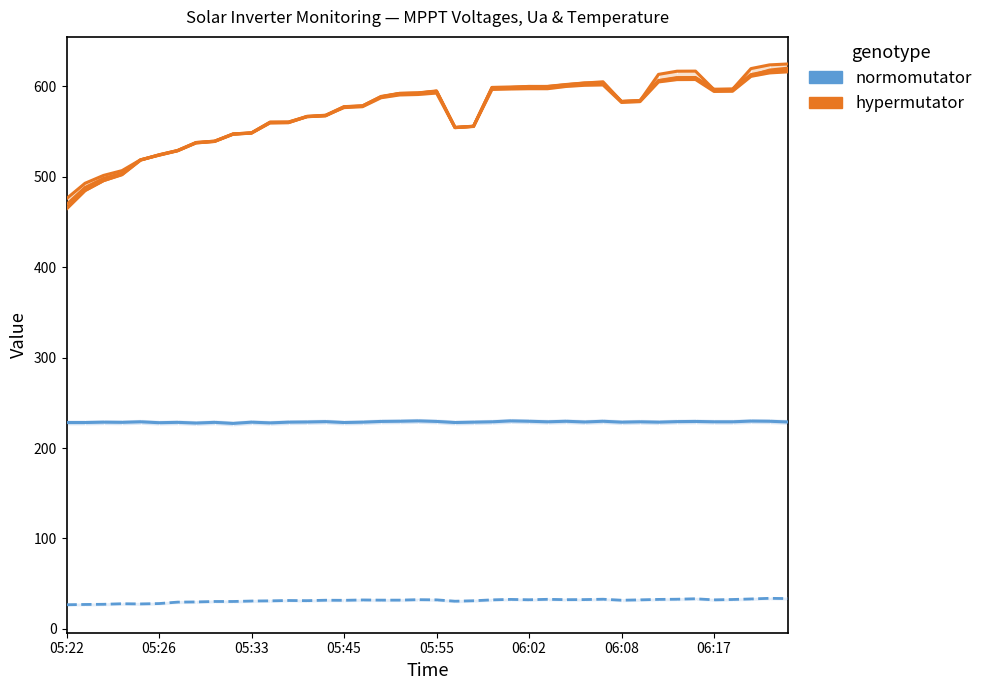

What is the spread (max minus min) of values at 05:22?

442.7